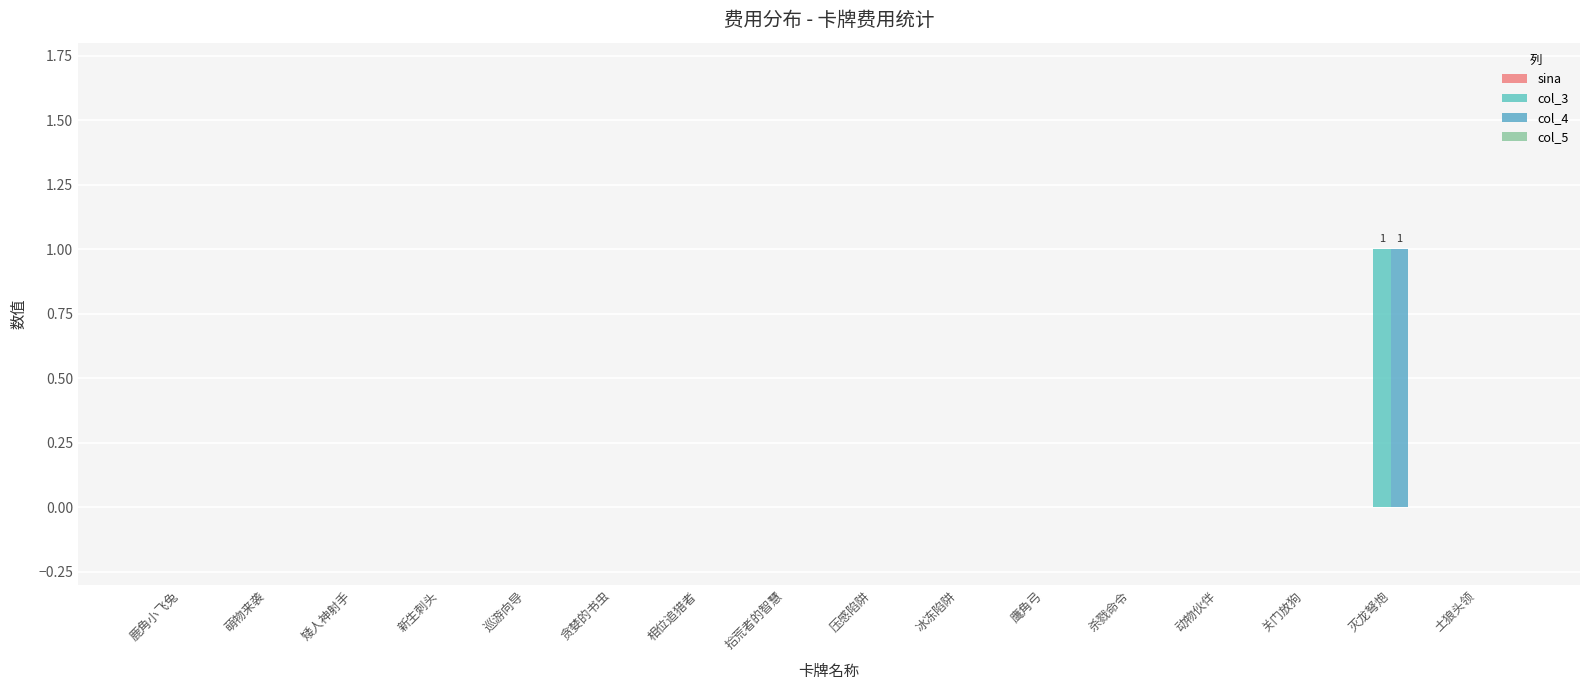

Reading right to left, transcribe all the data shown in this chart.

sina: 0	0	0	0	0	0	0	0	0	0	0	0	0	0	0	0
col_3: 0	1	0	0	0	0	0	0	0	0	0	0	0	0	0	0
col_4: 0	1	0	0	0	0	0	0	0	0	0	0	0	0	0	0
col_5: 0	0	0	0	0	0	0	0	0	0	0	0	0	0	0	0